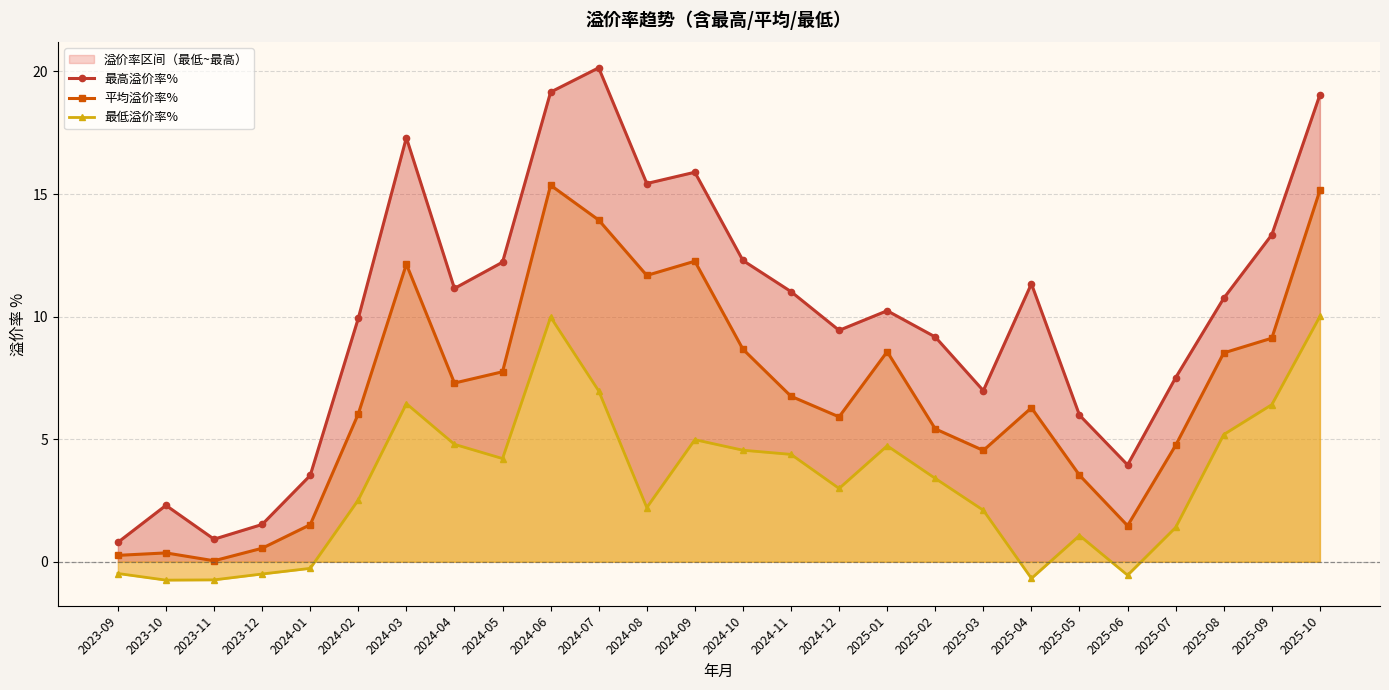

At which label does 最低溢价率% first exceed 3?

2024-03